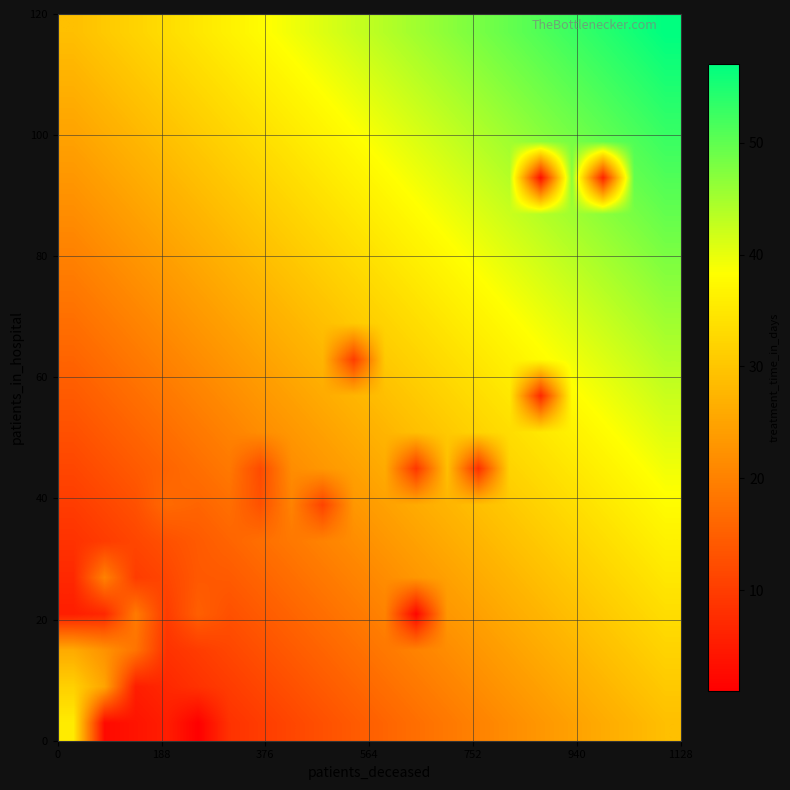

Count the number of categories in the chart.

20